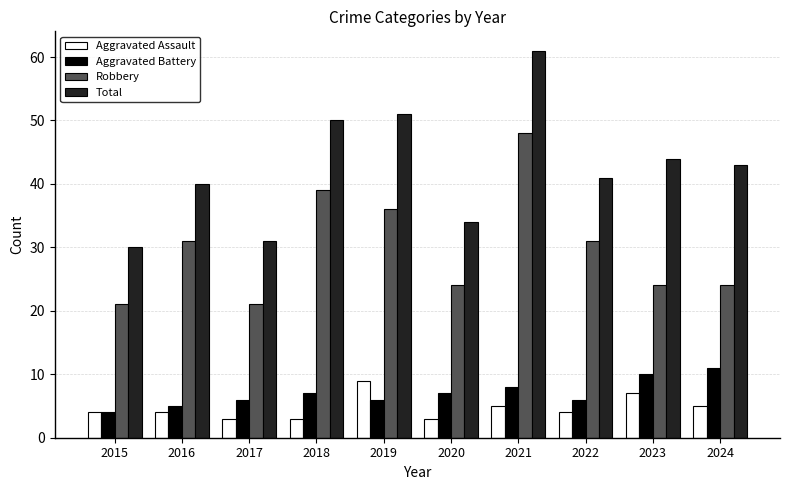

What is the sum of the Robbery values at 2023 and 2020?

48